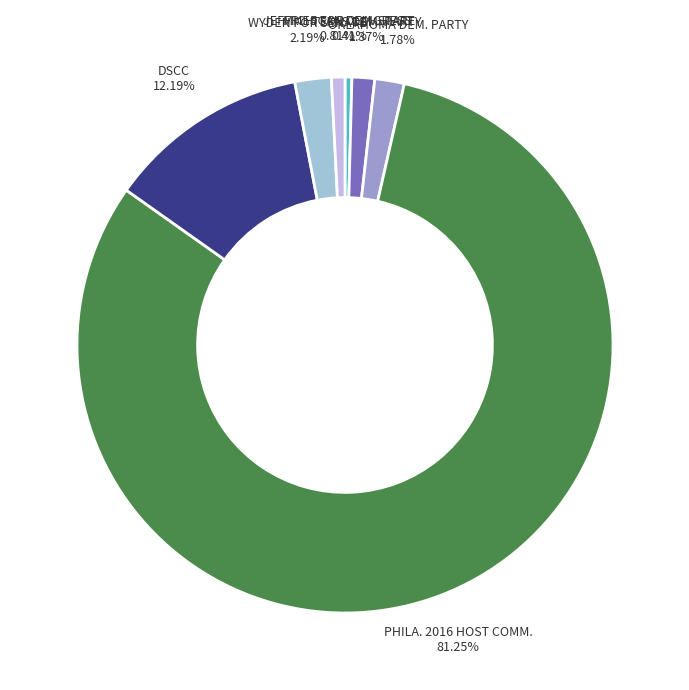

Is there any slice that represents more than half of the pie?

Yes